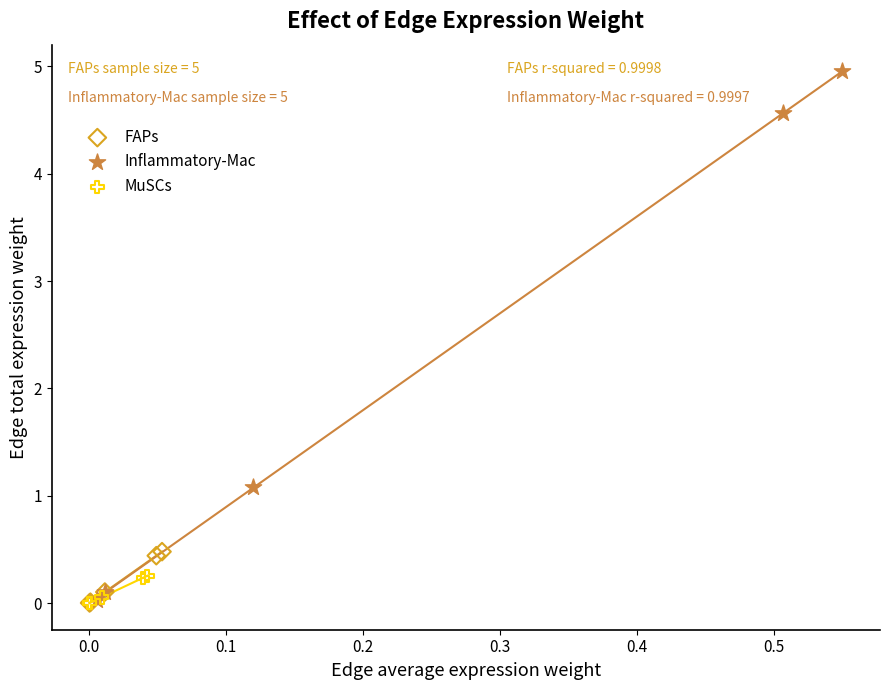

Which series contains the highest Y value?

Inflammatory-Mac